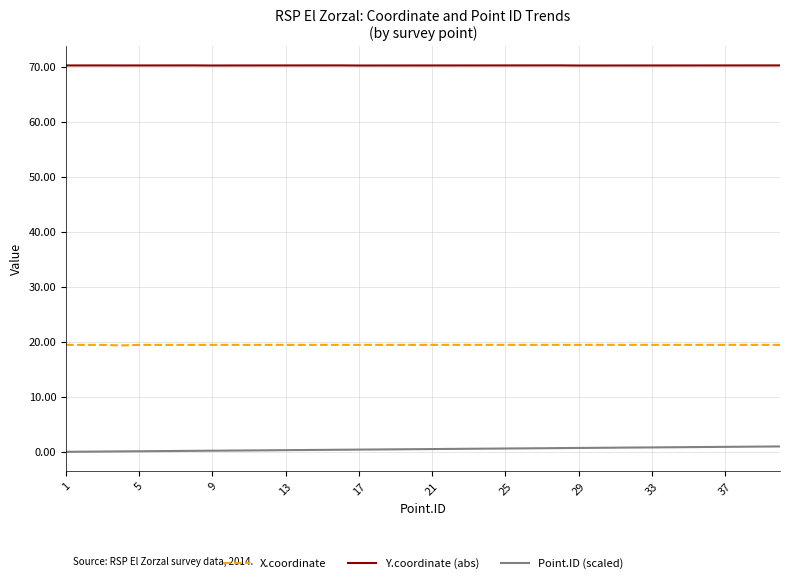

True or false: X.coordinate and Point.ID (scaled) cross at least once.

False